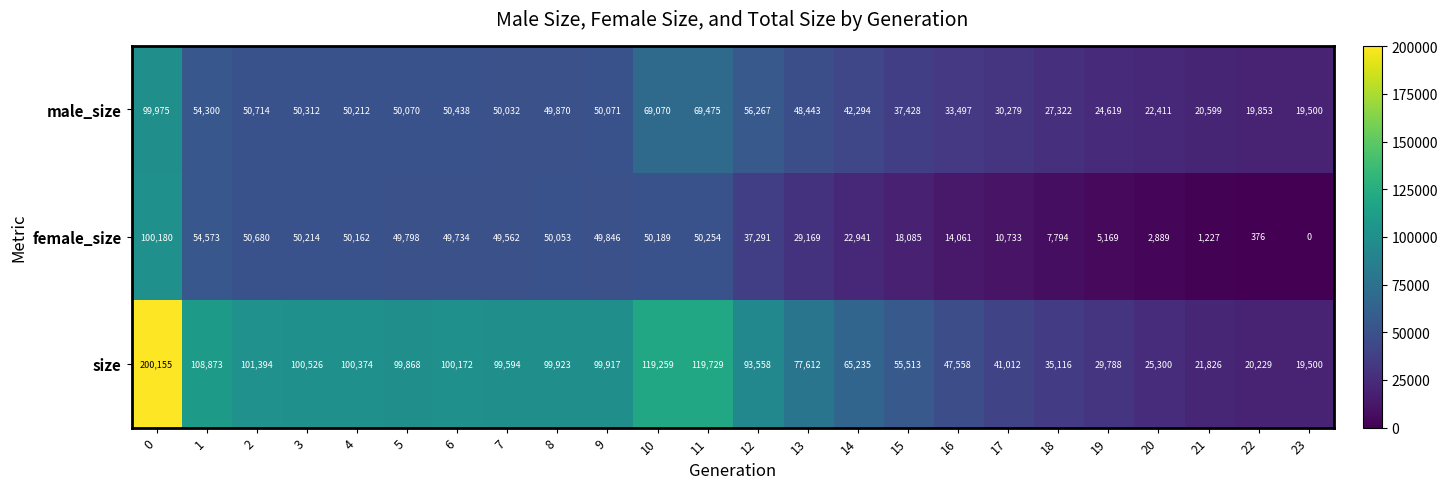

The female_size series shows 77213 at 3. True or false?

False